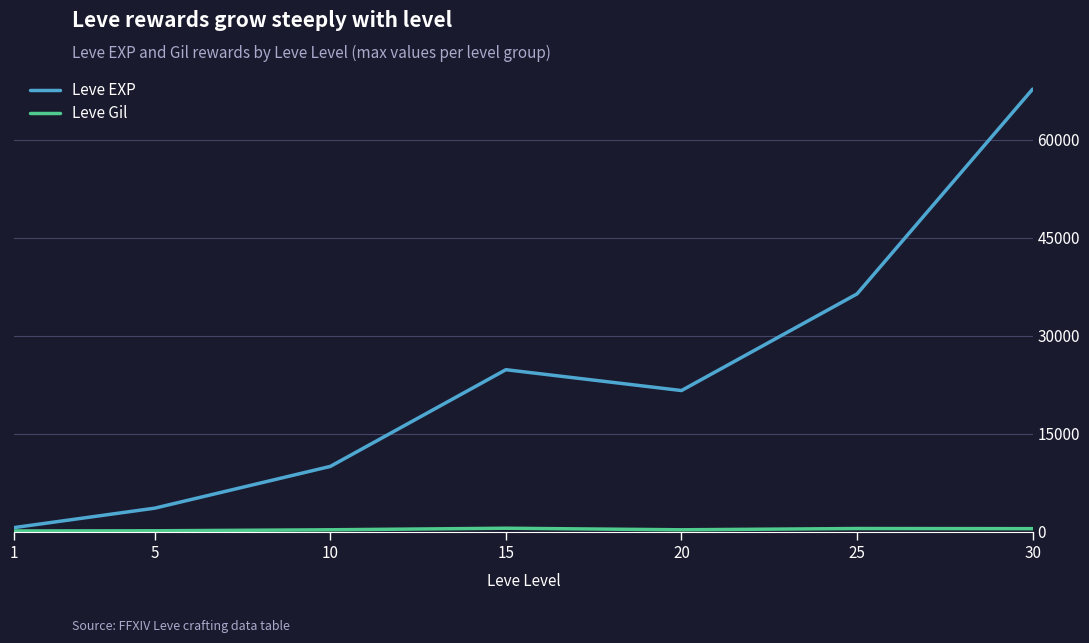

What is the total value across all series at 10?

10283